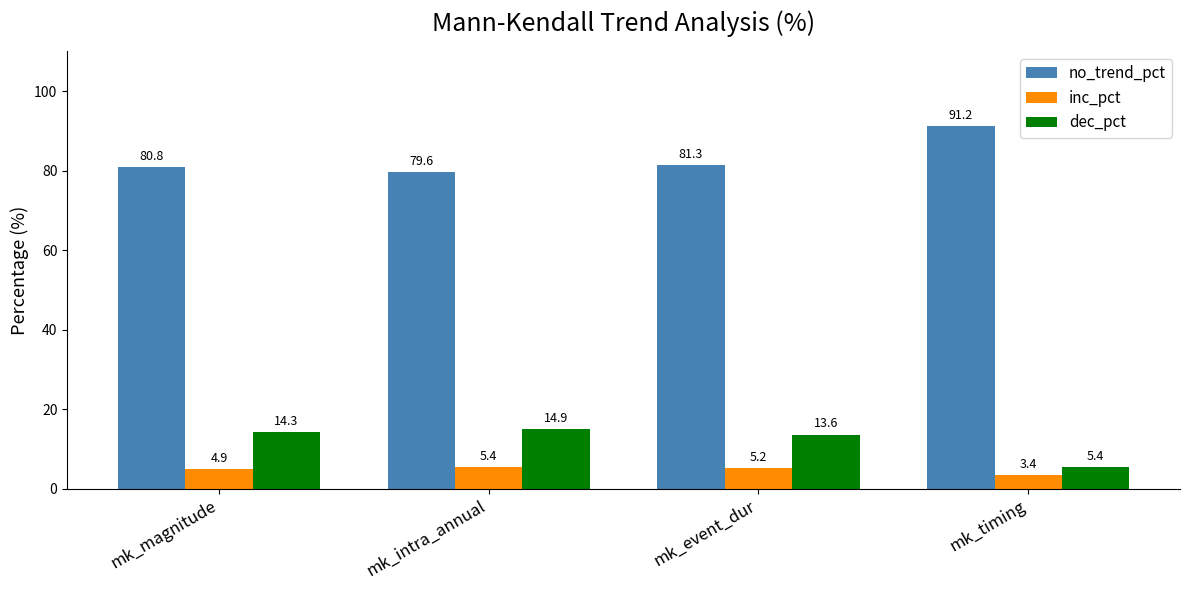

What is the average value of the dec_pct series?

12.1